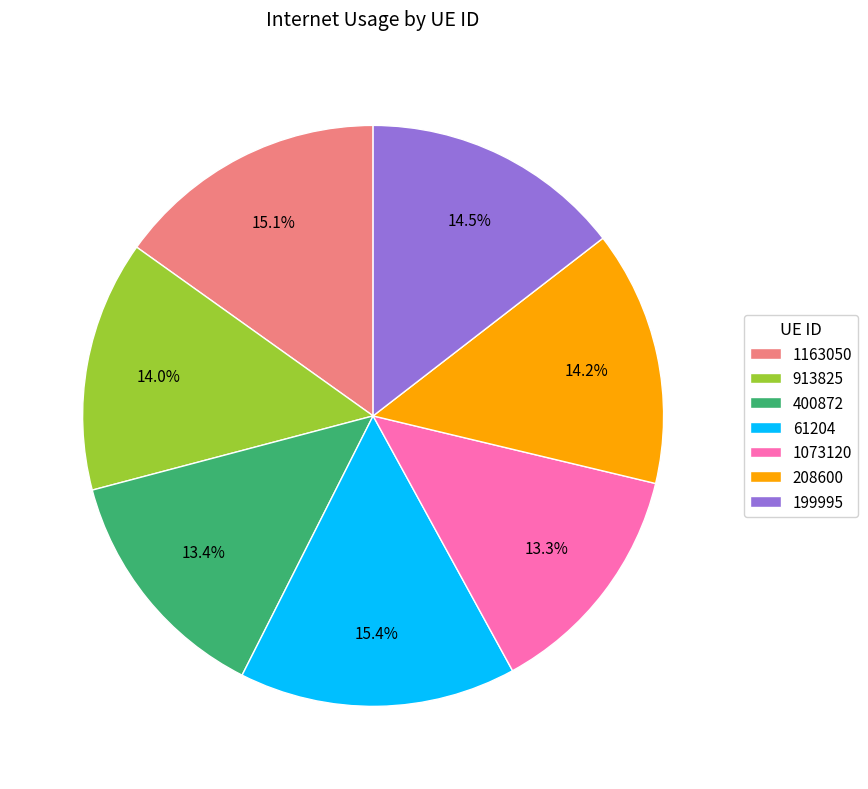

The 913825 slice represents 7% of the pie. True or false?

False